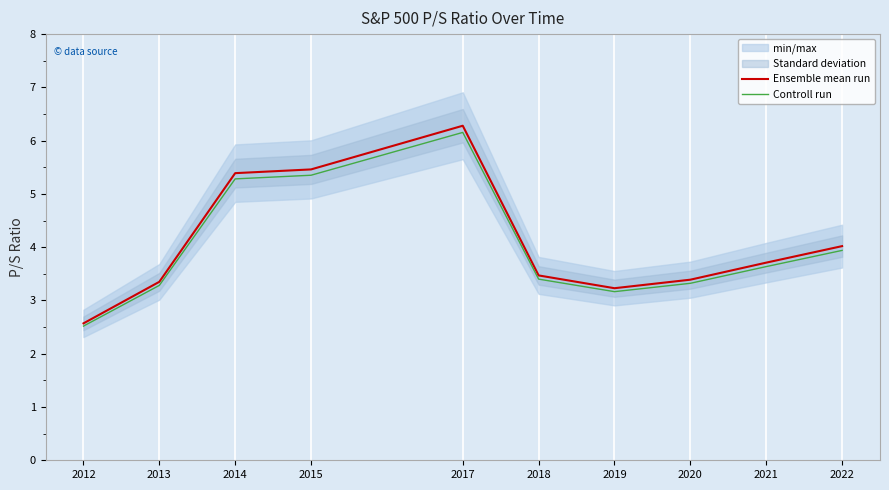

What is the difference between the second highest and second lowest values in the Ensemble mean run series?

2.2